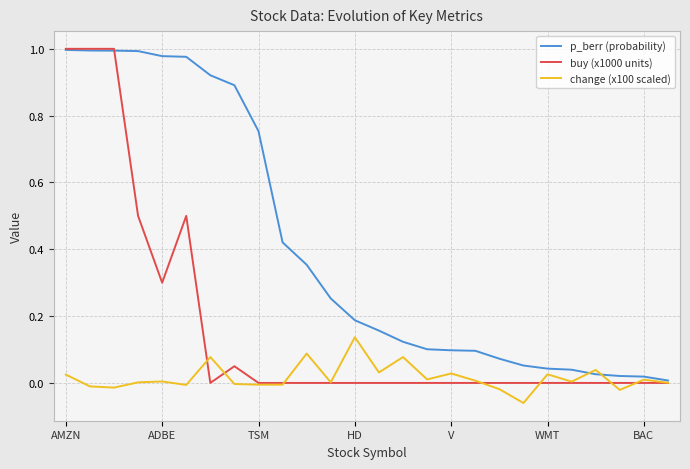

List the series in order of their overall mean, lowest first.

change (x100 scaled), buy (x1000 units), p_berr (probability)